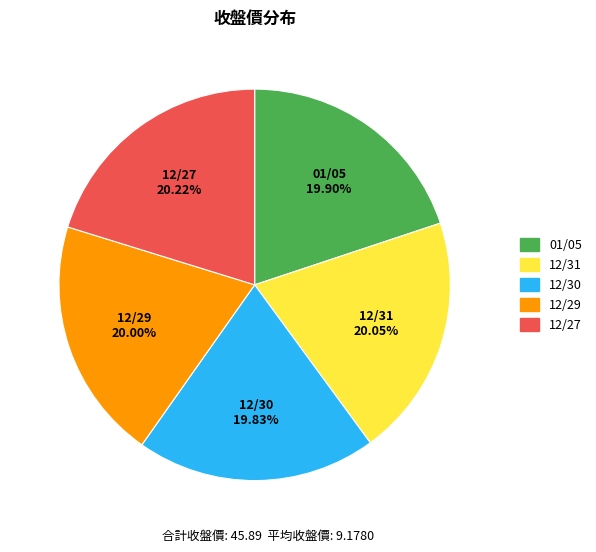

What portion of the pie excludes 01/05?

80.1%